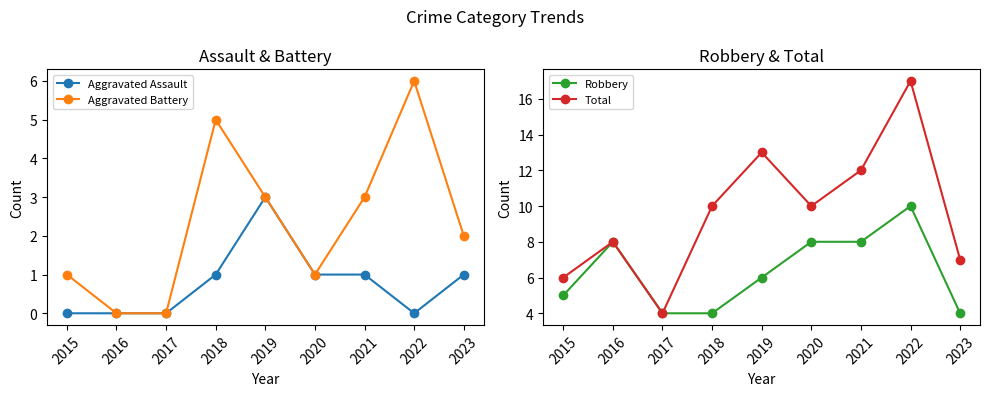

At which category does Aggravated Assault reach its first local valley?

2022